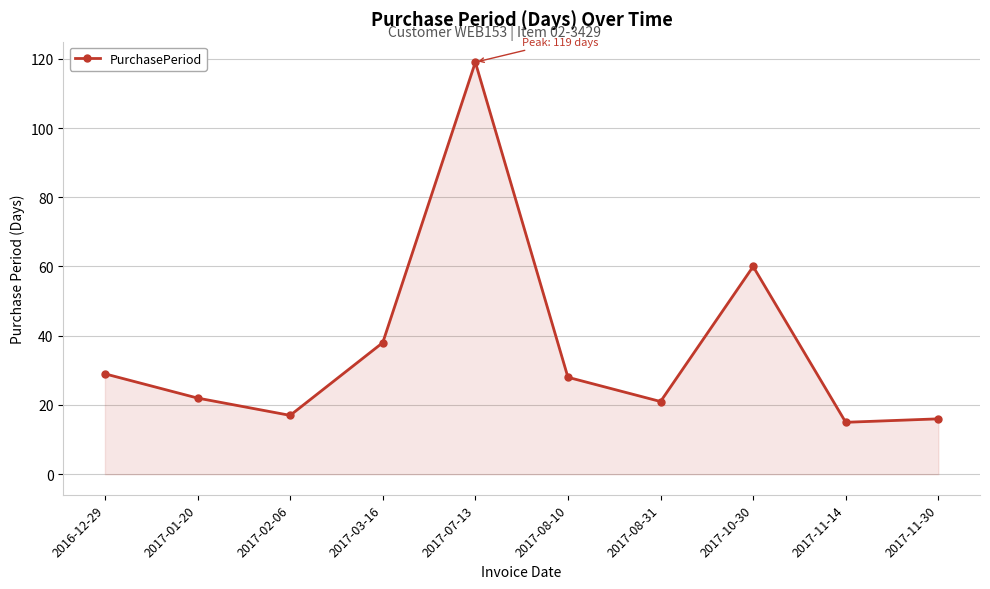

Does the chart display data point markers on the line(s)?

Yes